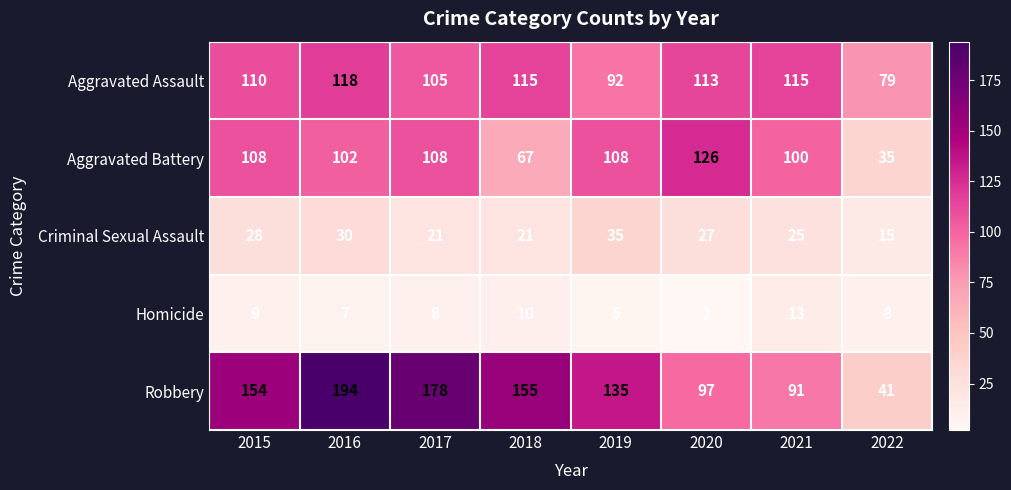

True or false: Criminal Sexual Assault has a value of 49 at 2016.

False